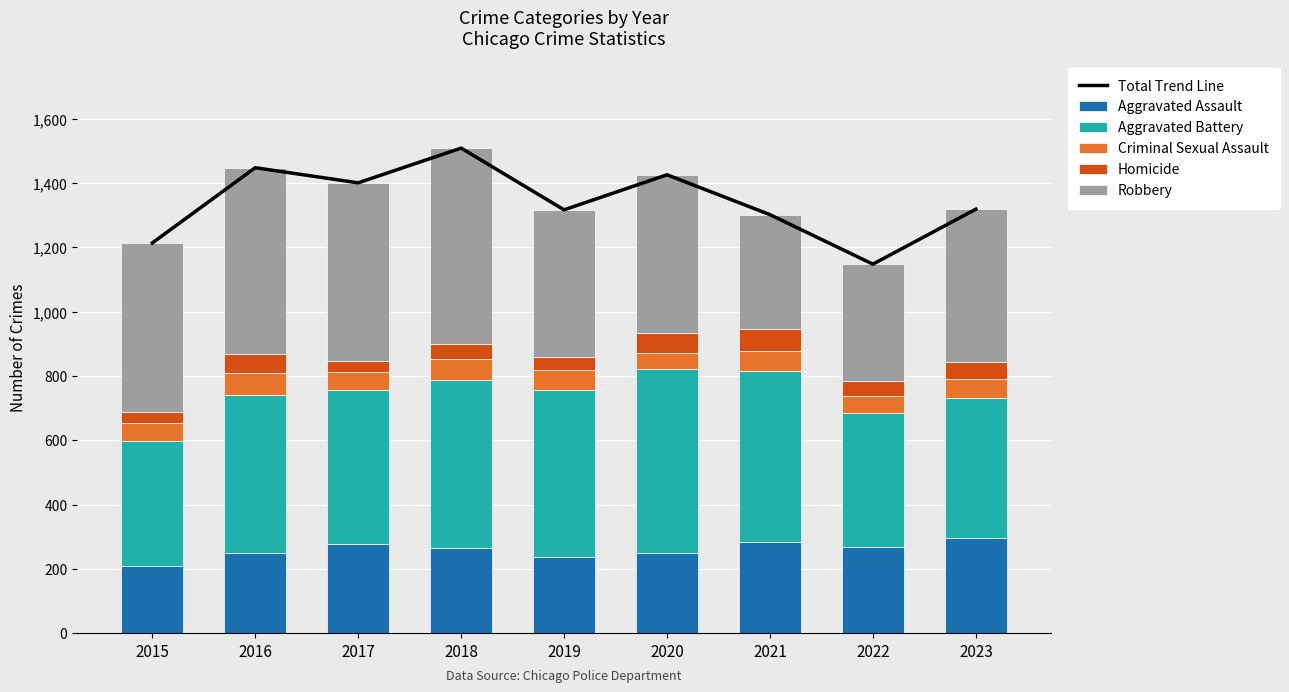

Between 2016 and 2021, which is larger?

2016